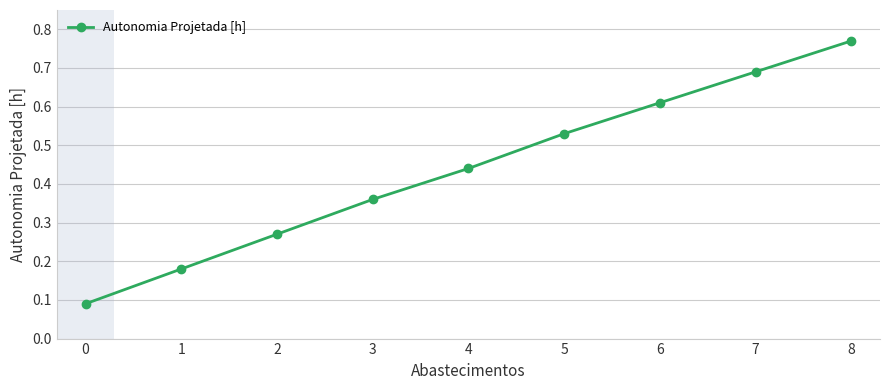

Which category has the highest value across all series?

8